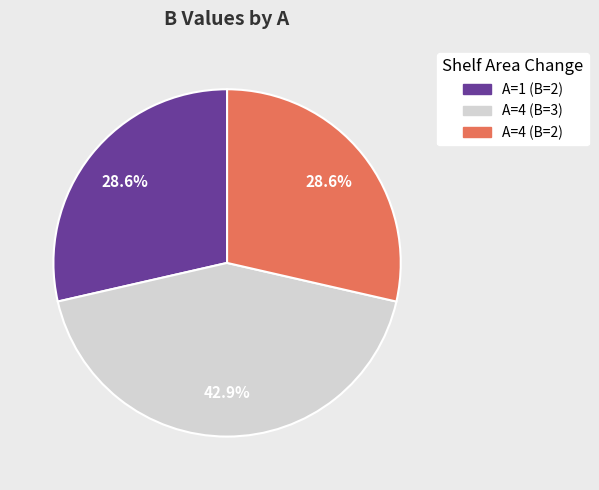

Is there any slice that represents more than half of the pie?

No